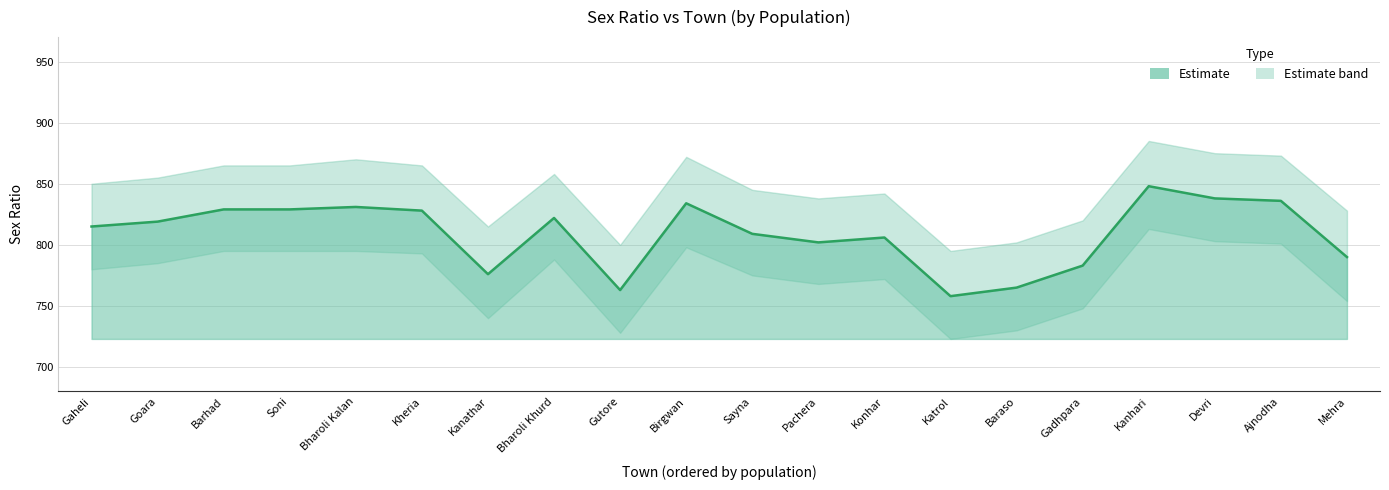

What is the label of the 14th point from the left?

Katrol